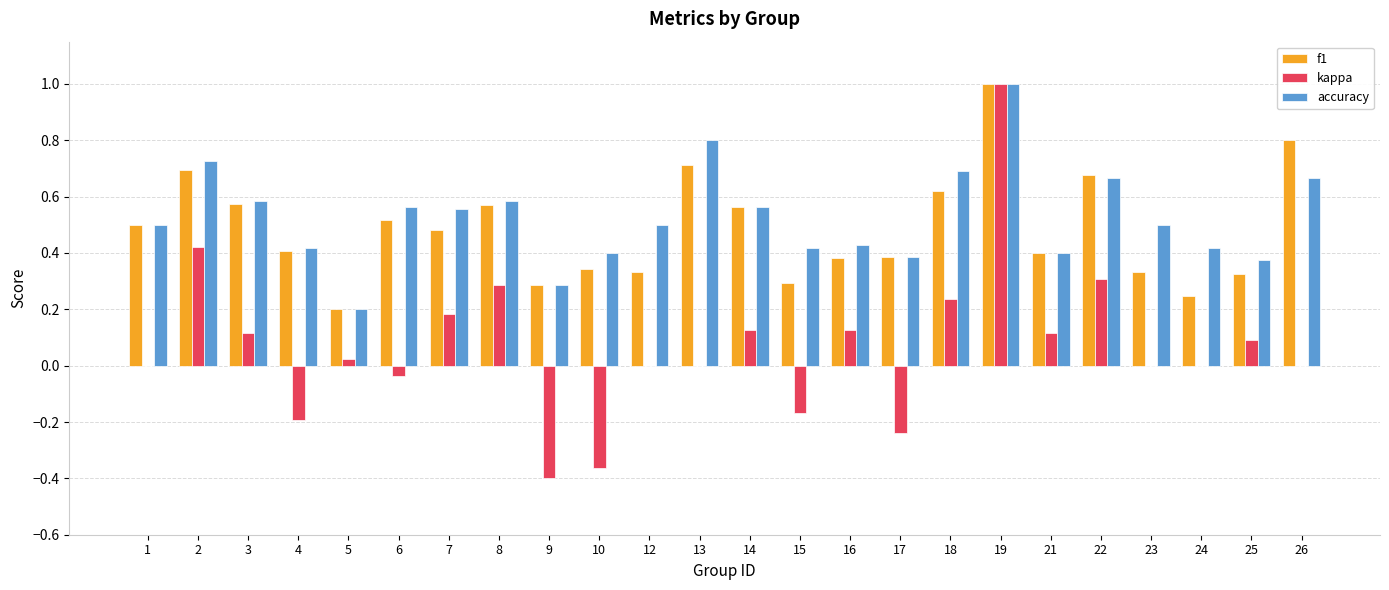

What is the sum of all accuracy values?

12.6